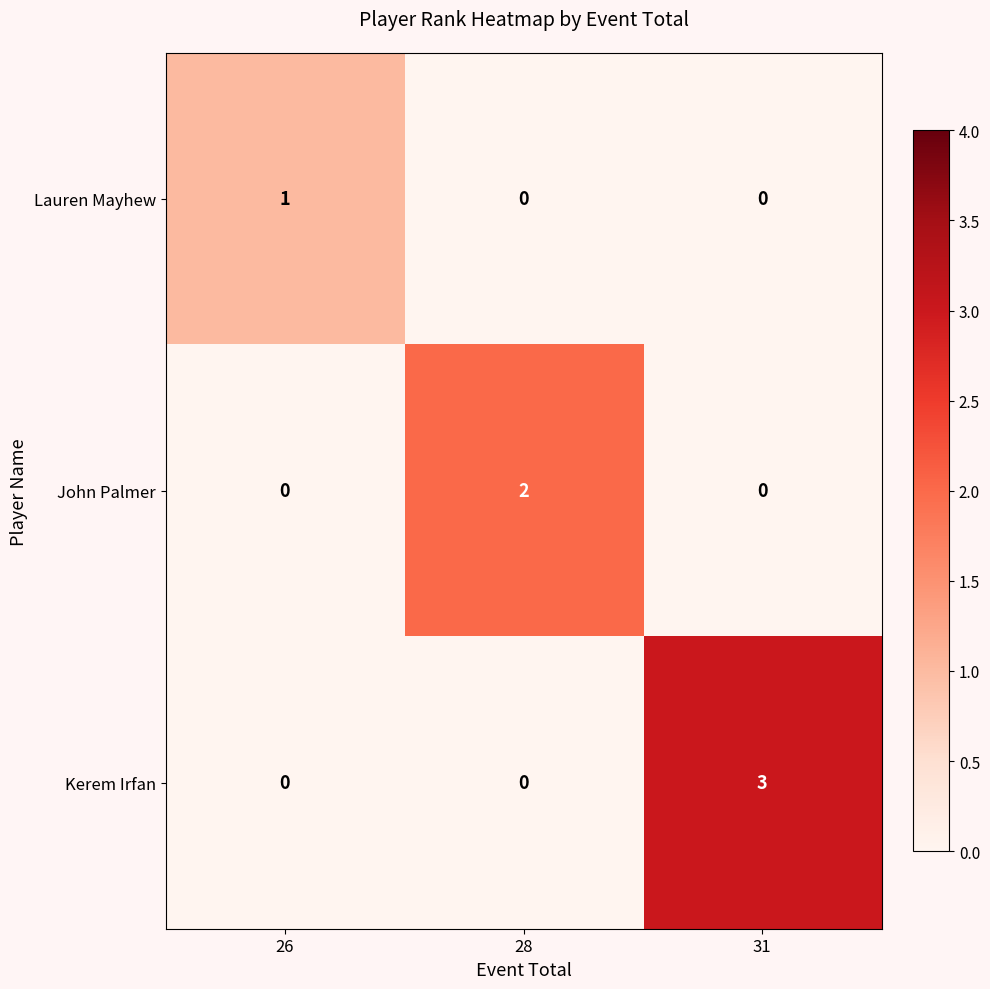

Which series has the largest total across all categories?

Kerem Irfan